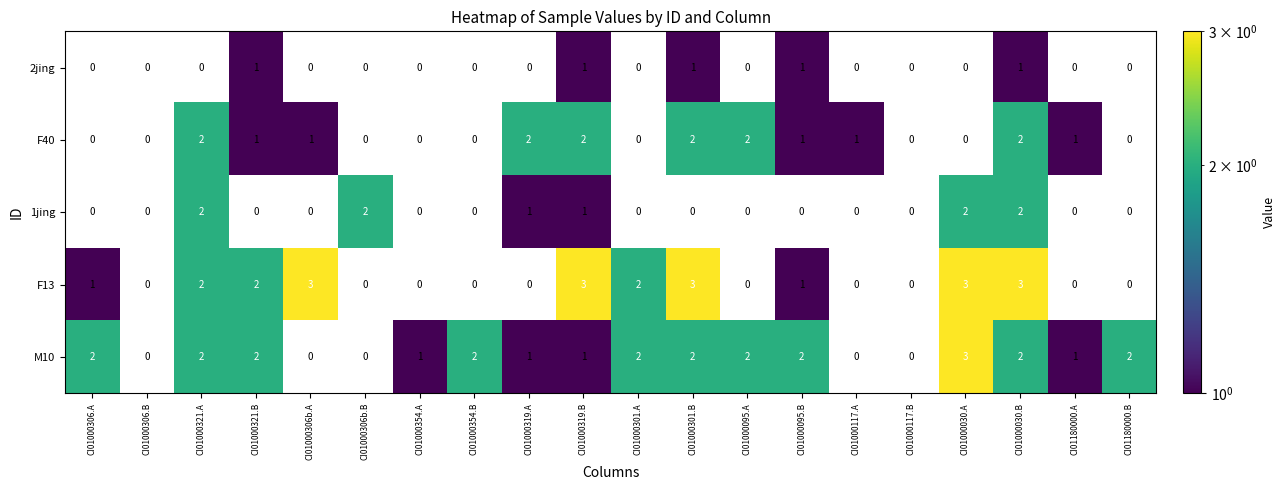

Is it true that F40 equals 3 at CI01000030.B?

False